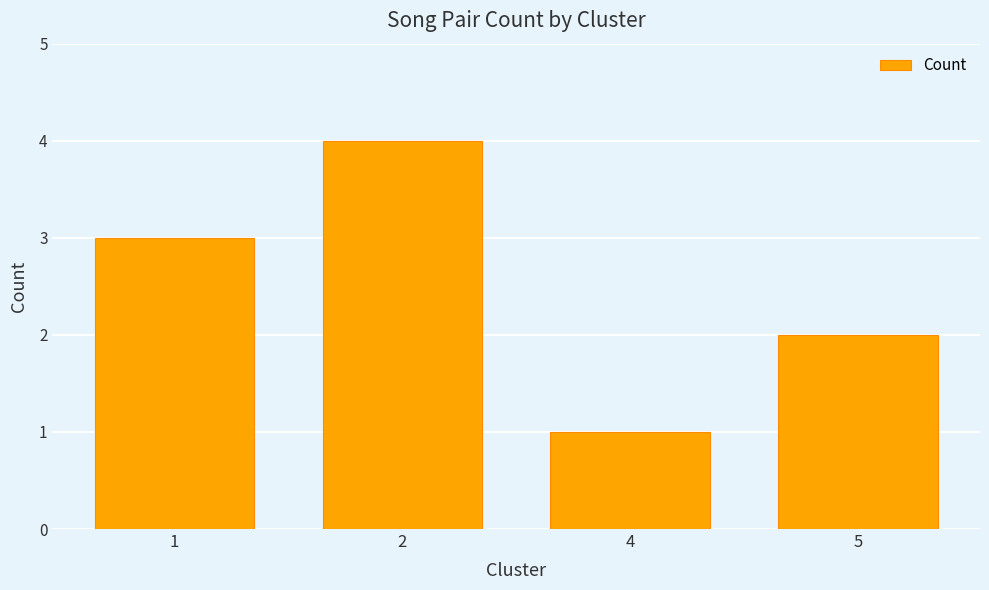

List the labels in order of value, smallest first.

4, 5, 1, 2